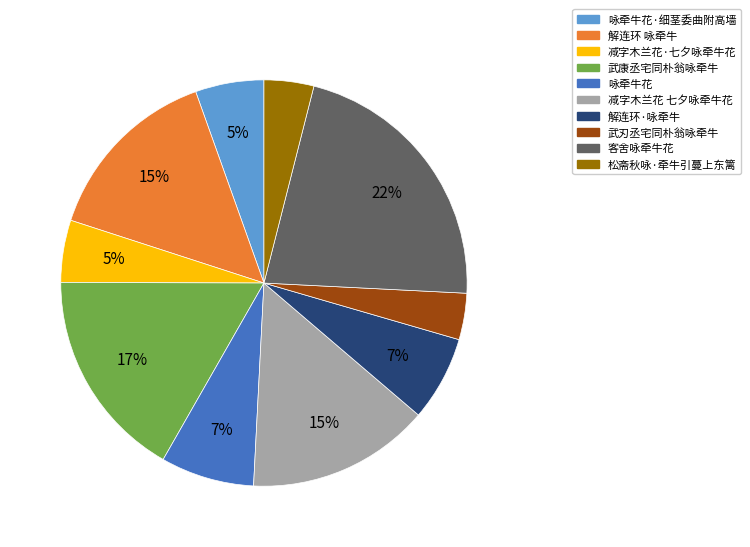

To the nearest percent, what is the average slice percentage?

10%